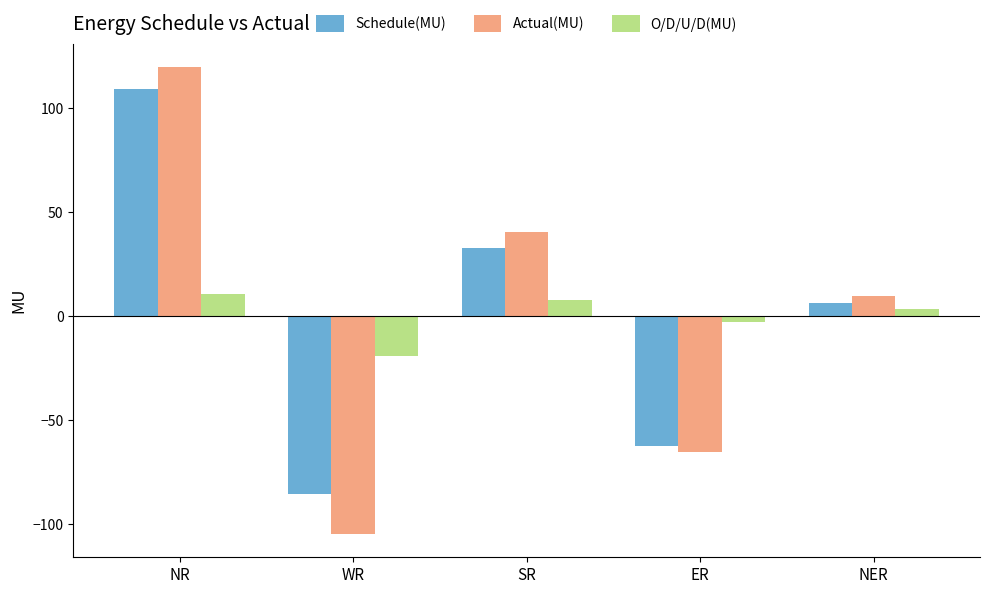

How many distinct data groups are displayed?

3